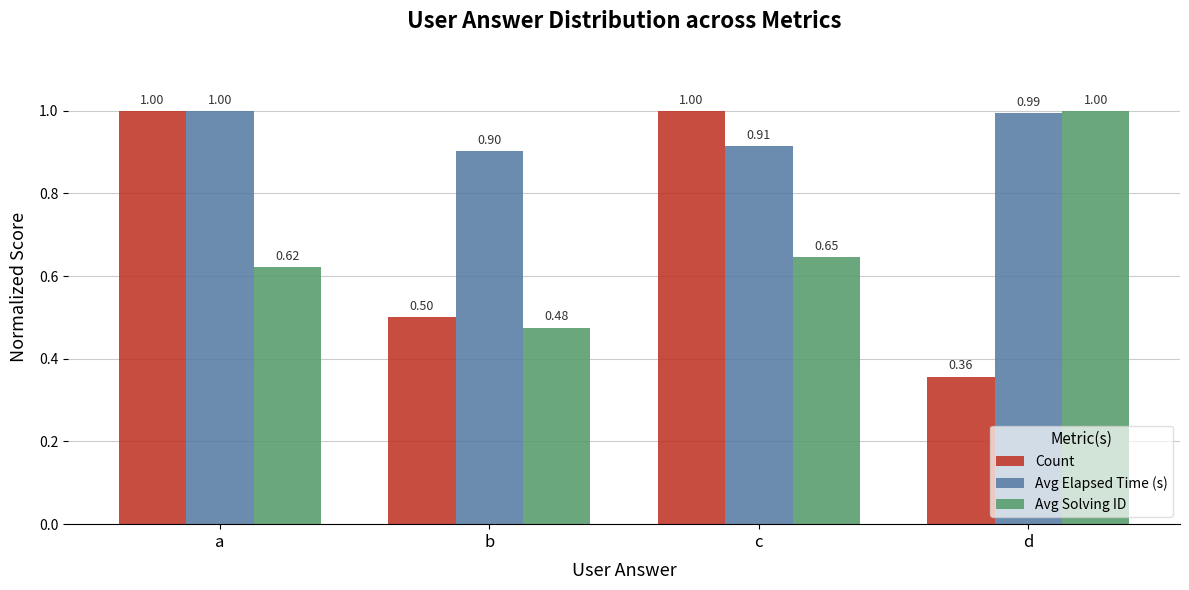

How many bars are there in each group?

3